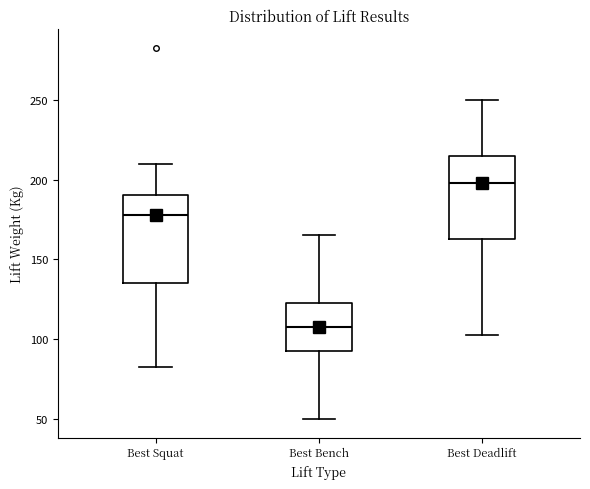

Reading left to right, transcribe this box plot: for each box, give where its median line is, the range the box spans, and where its two whiskers end, as read against the y-axis. The values are not printed on the chart, so give them approximately, as read against the axis.

Best Squat: median 180, box 135 to 190, whiskers 85 to 210
Best Bench: median 110, box 95 to 125, whiskers 50 to 165
Best Deadlift: median 200, box 165 to 215, whiskers 105 to 250